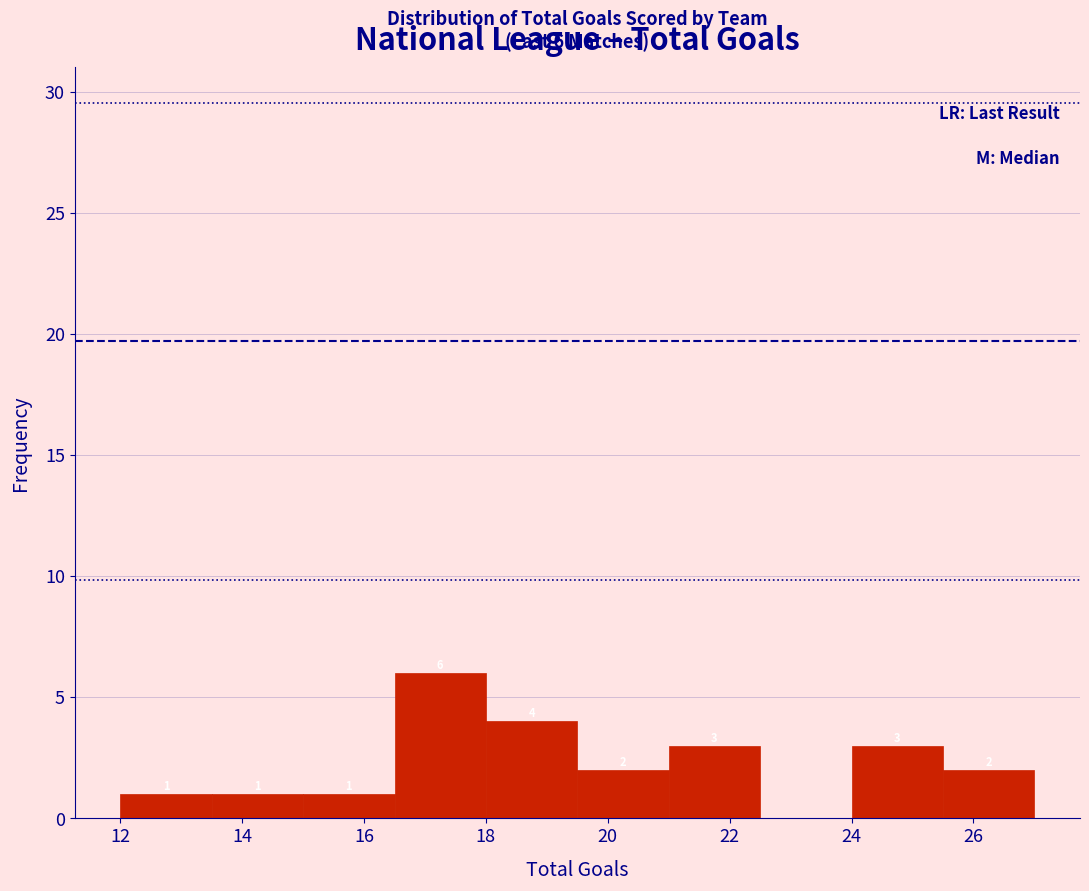

Over which range of the x-axis is the bar tallest?

16.5 to 18.0